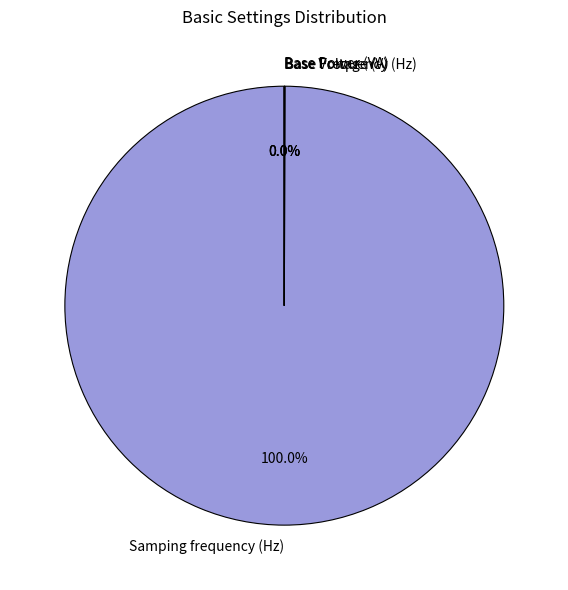

Is there any slice that represents more than half of the pie?

Yes